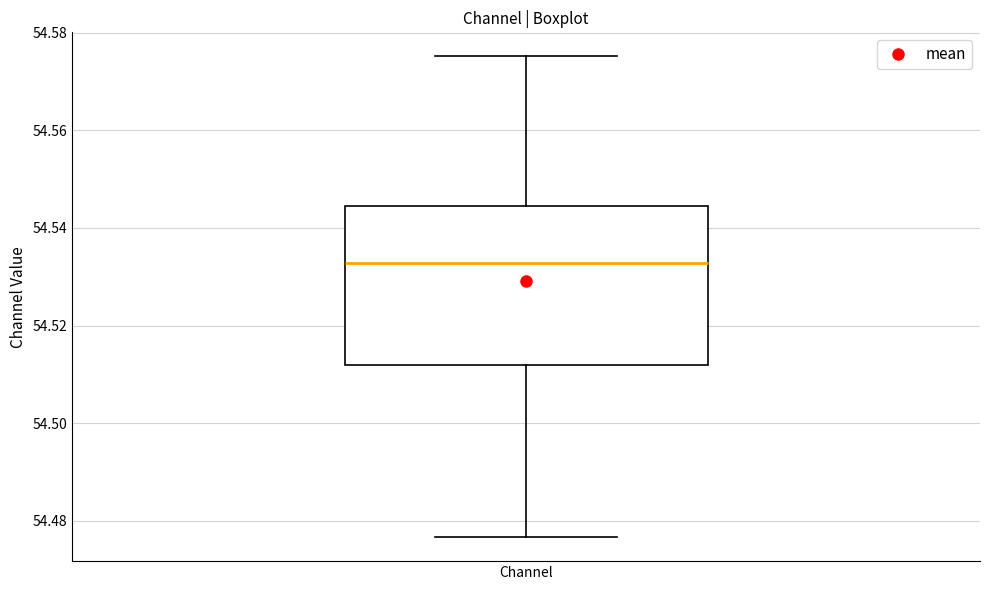

Transcribe this box plot: give where the median line is, the range the box spans, and where the two whiskers end, as read against the y-axis. The values are not printed on the chart, so give them approximately, as read against the axis.

median 54.532, box 54.512 to 54.544, whiskers 54.476 to 54.576